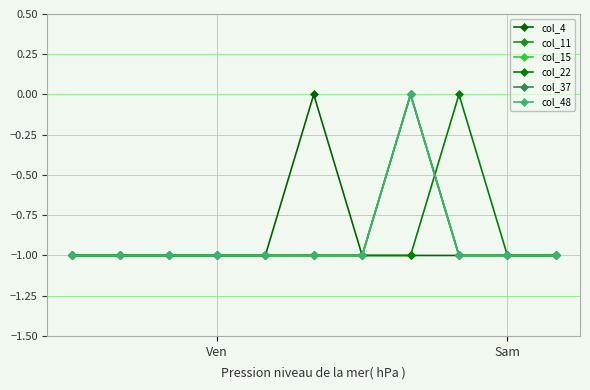

Which series has the widest spread of values?

col_4